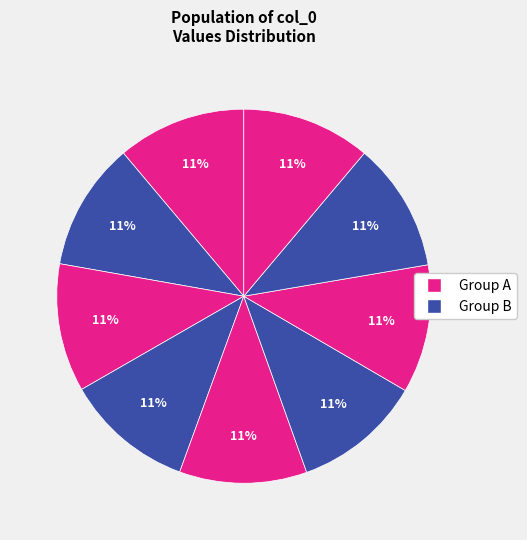

Count the number of slices in the pie.

9